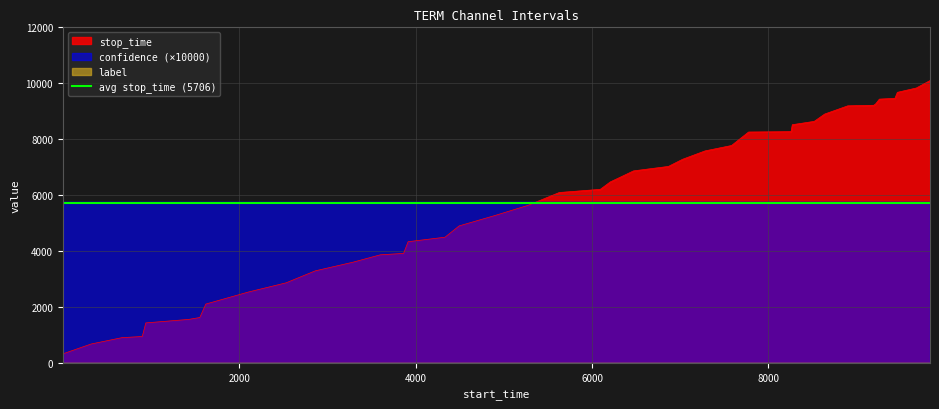

What is the sum of all stop_time values?

228232